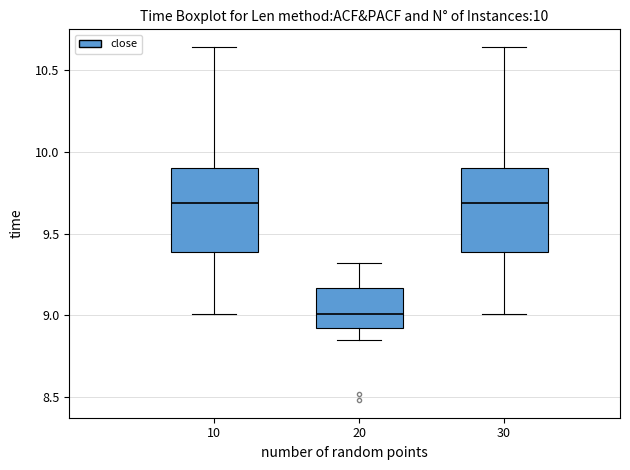

Where is the lower edge of the box at x = 30 on the y-axis? The values are not printed on the chart, so give them approximately, as read against the axis.

9.40